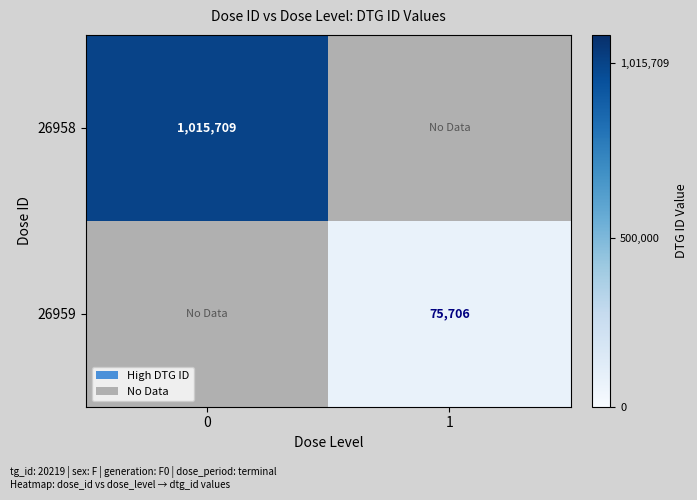

Is it true that 26958 equals 1481841 at 0?

False